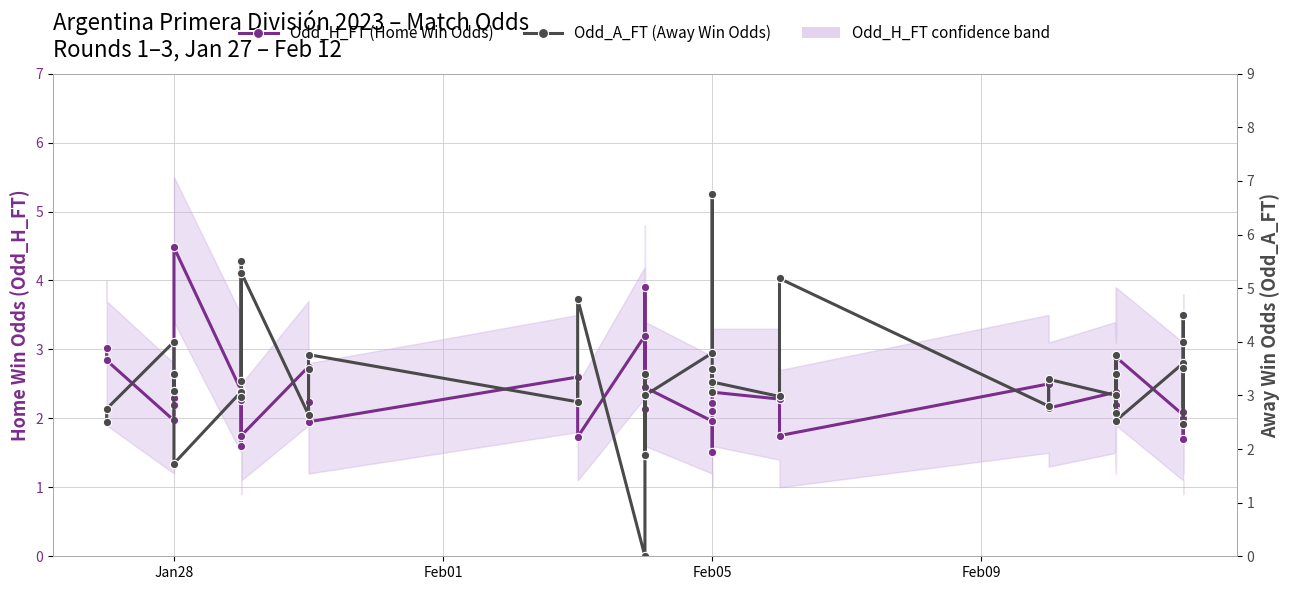

True or false: Odd_H_FT (Home Win Odds) has more than 1 points higher than both neighbors.

True